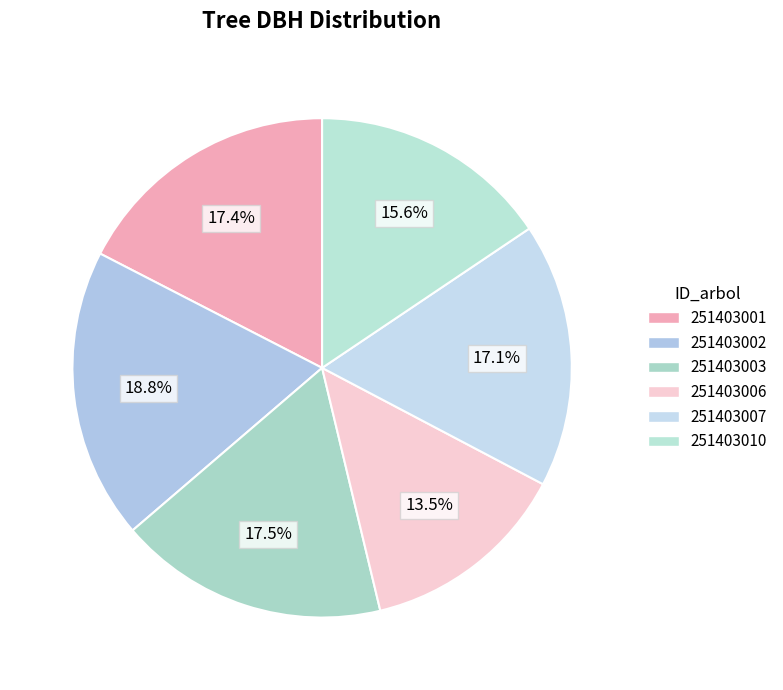

How many slices are in this pie chart?

6